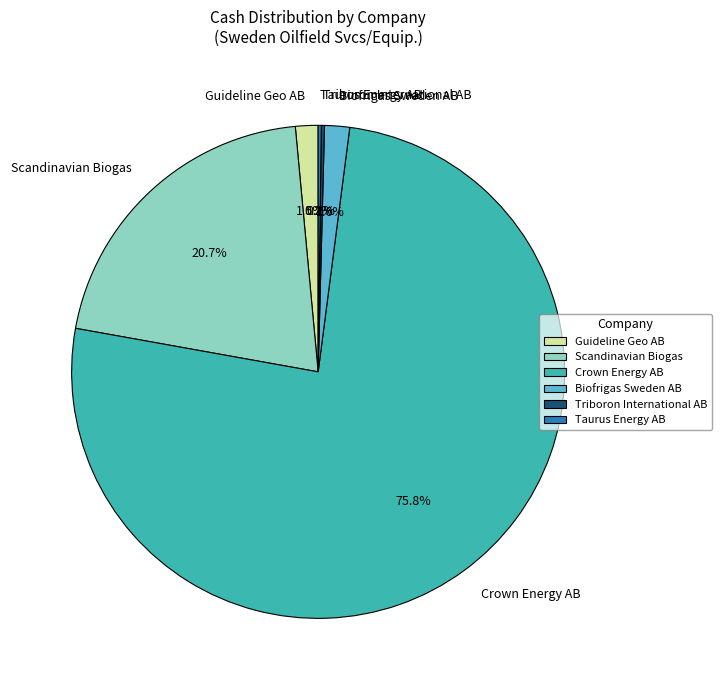

Is it true that Biofrigas Sweden AB is 2% of the pie?

True